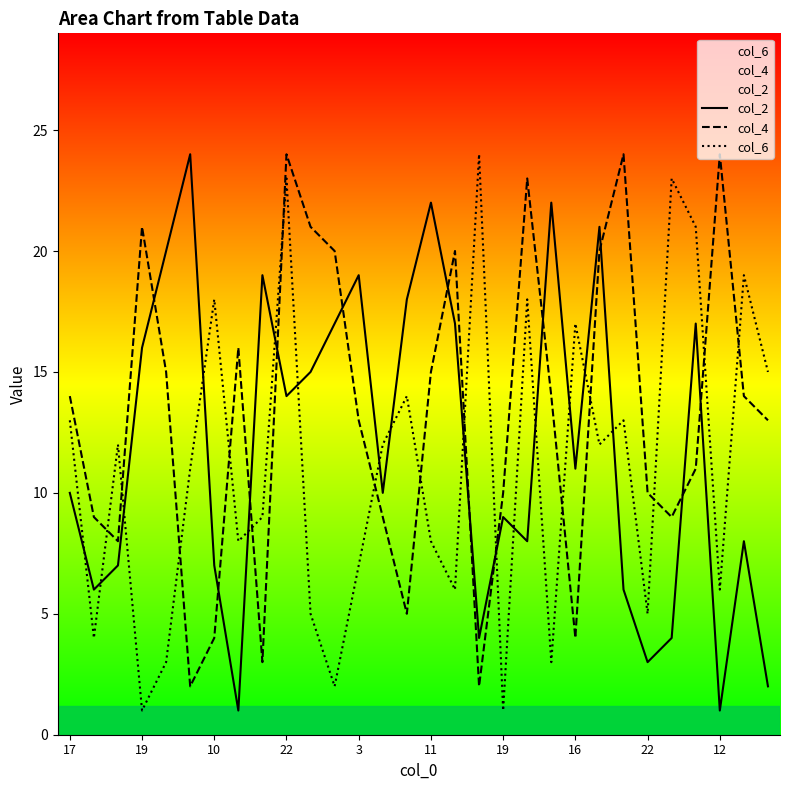

Reading left to right, what are all the values shown in this chart?

col_2: 10	6	7	16	20	24	7	1	19	14	15	17	19	10	18	22	17	4	9	8	22	11	21	6	3	4	17	1	8	2
col_4: 14	9	8	21	15	2	4	16	3	24	21	20	13	9	5	15	20	2	10	23	14	4	20	24	10	9	11	24	14	13
col_6: 13	4	12	1	3	11	18	8	9	23	5	2	7	12	14	8	6	24	1	18	3	17	12	13	5	23	21	6	19	15